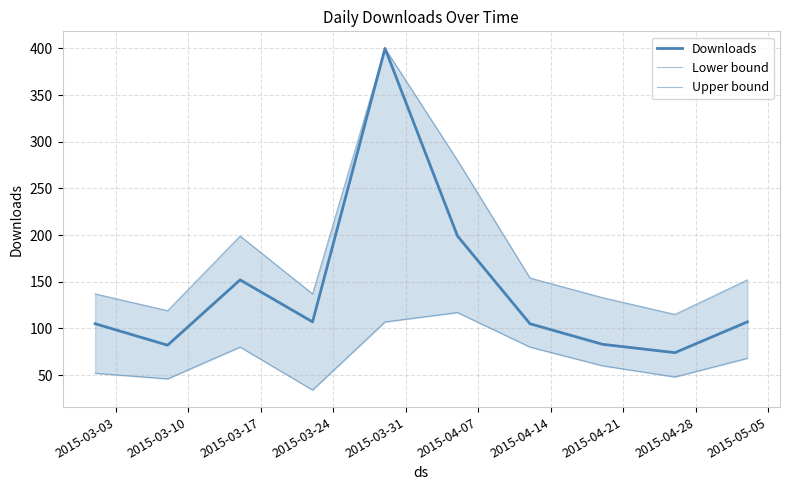

Which series has the largest range (max minus min)?

Downloads